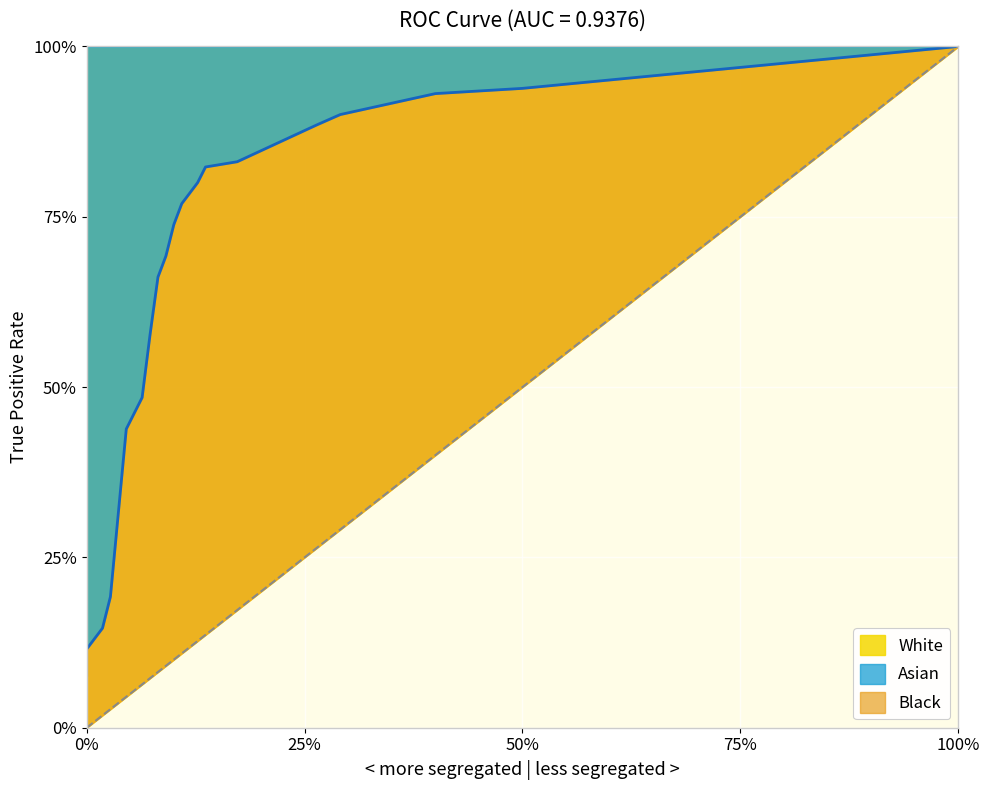

What is the label of the 9th point from the right?

11